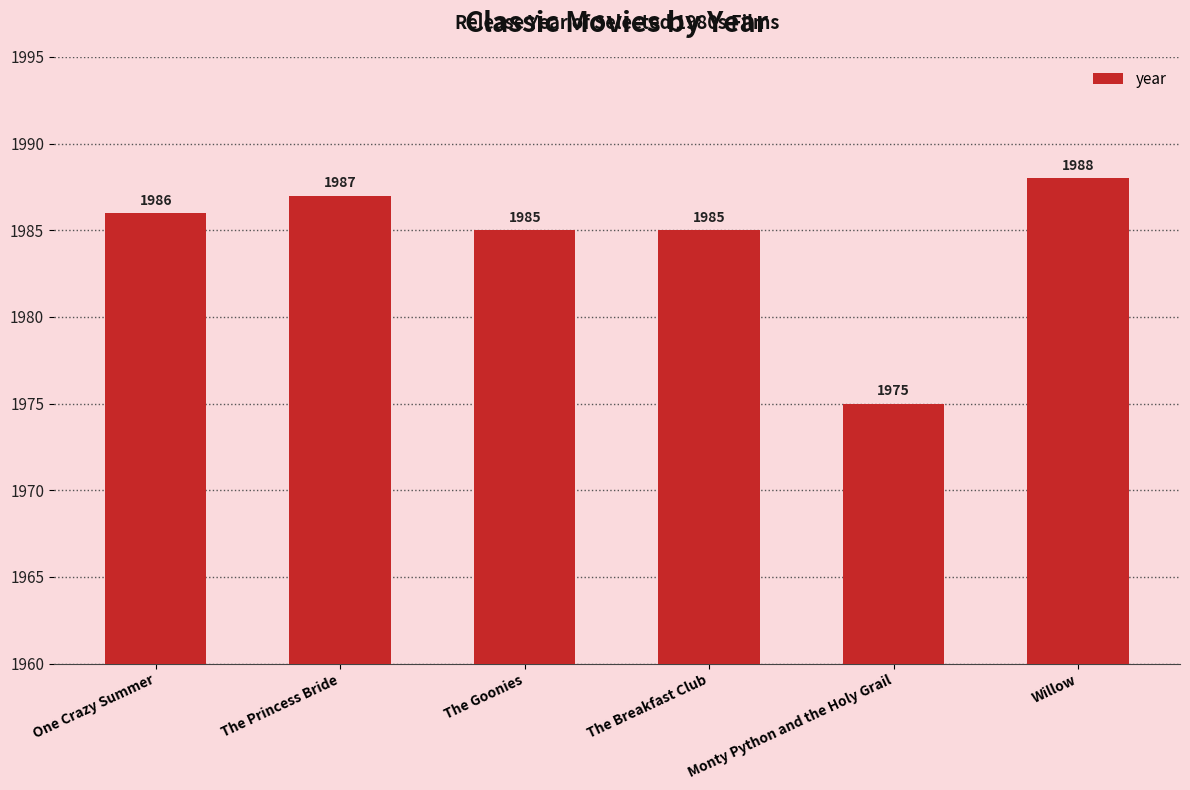

Reading left to right, transcribe all the data shown in this chart.

One Crazy Summer=1986	The Princess Bride=1987	The Goonies=1985	The Breakfast Club=1985	Monty Python and the Holy Grail=1975	Willow=1988